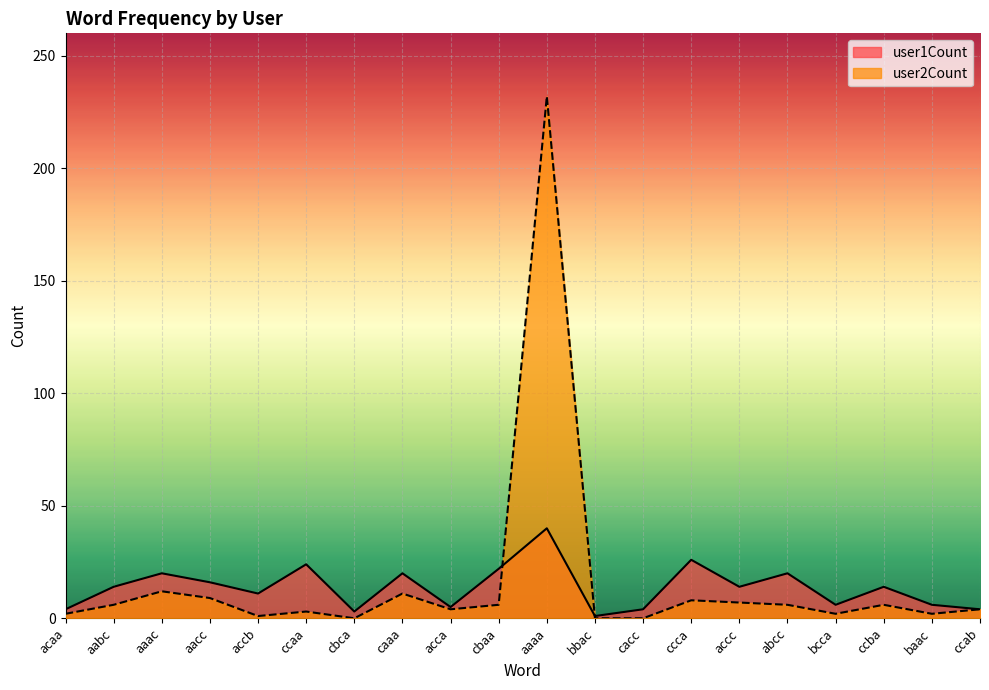

What is the label of the 17th point from the left?

bcca